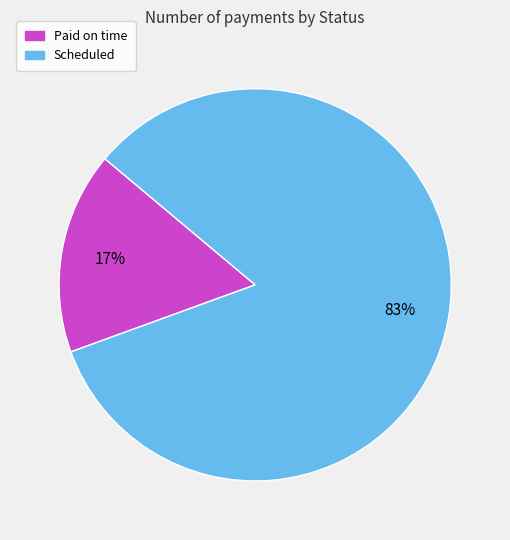

Which has a higher value, Paid on time or Scheduled?

Scheduled